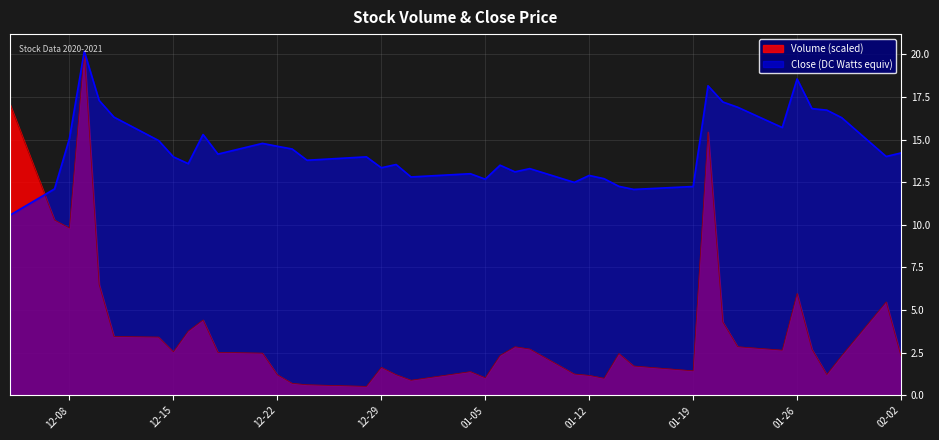

Between which two adjacent categories do Volume and Close first intersect?

2020-12-04 and 2020-12-07